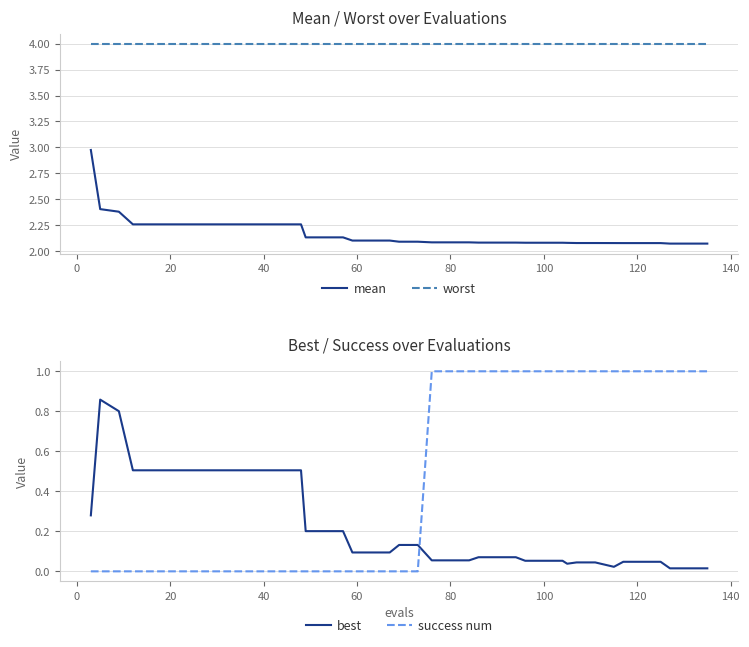

True or false: best and mean cross at least once.

False